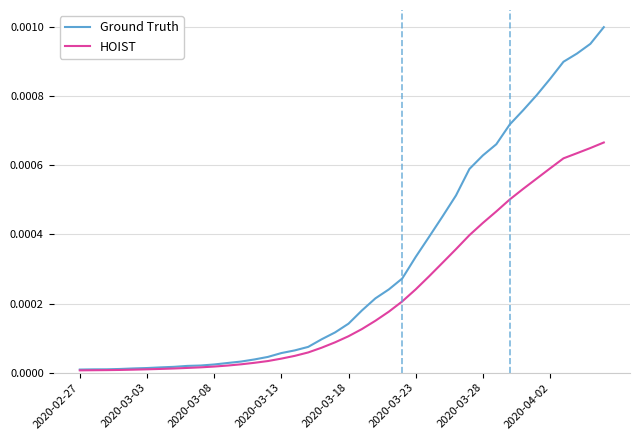

Is this an area chart (filled region under the line)?

No